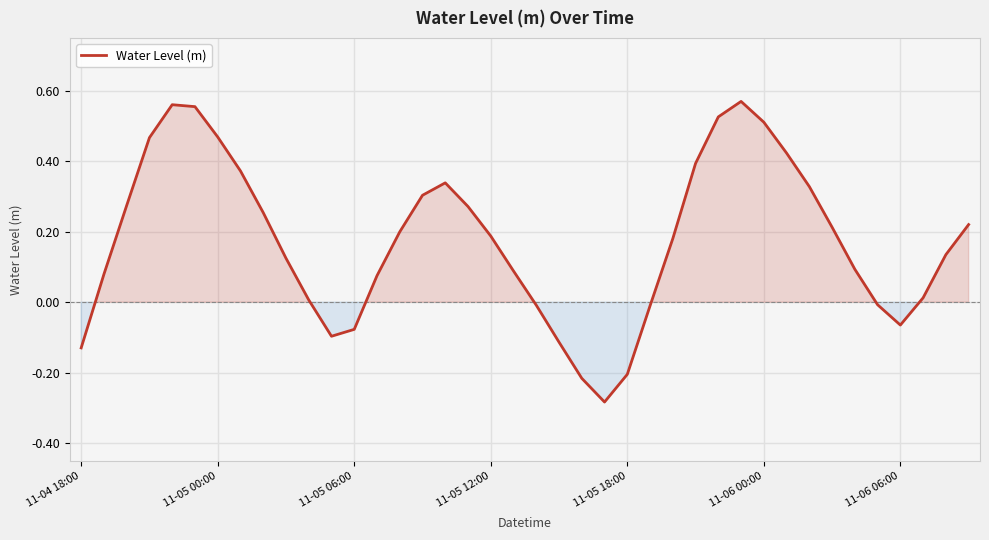

What is the difference between the maximum and minimum values?

0.9